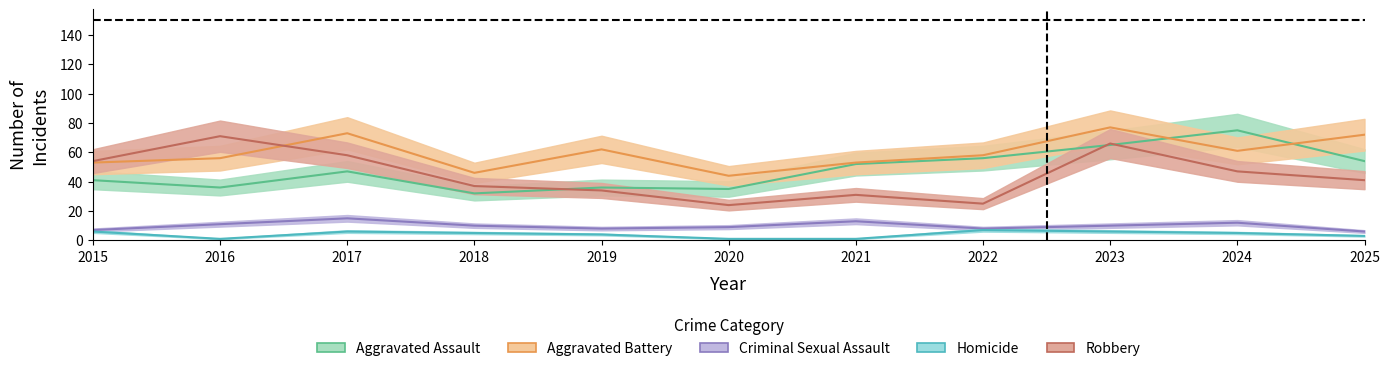

What is the value of the Homicide point at the 4th from the left?

5